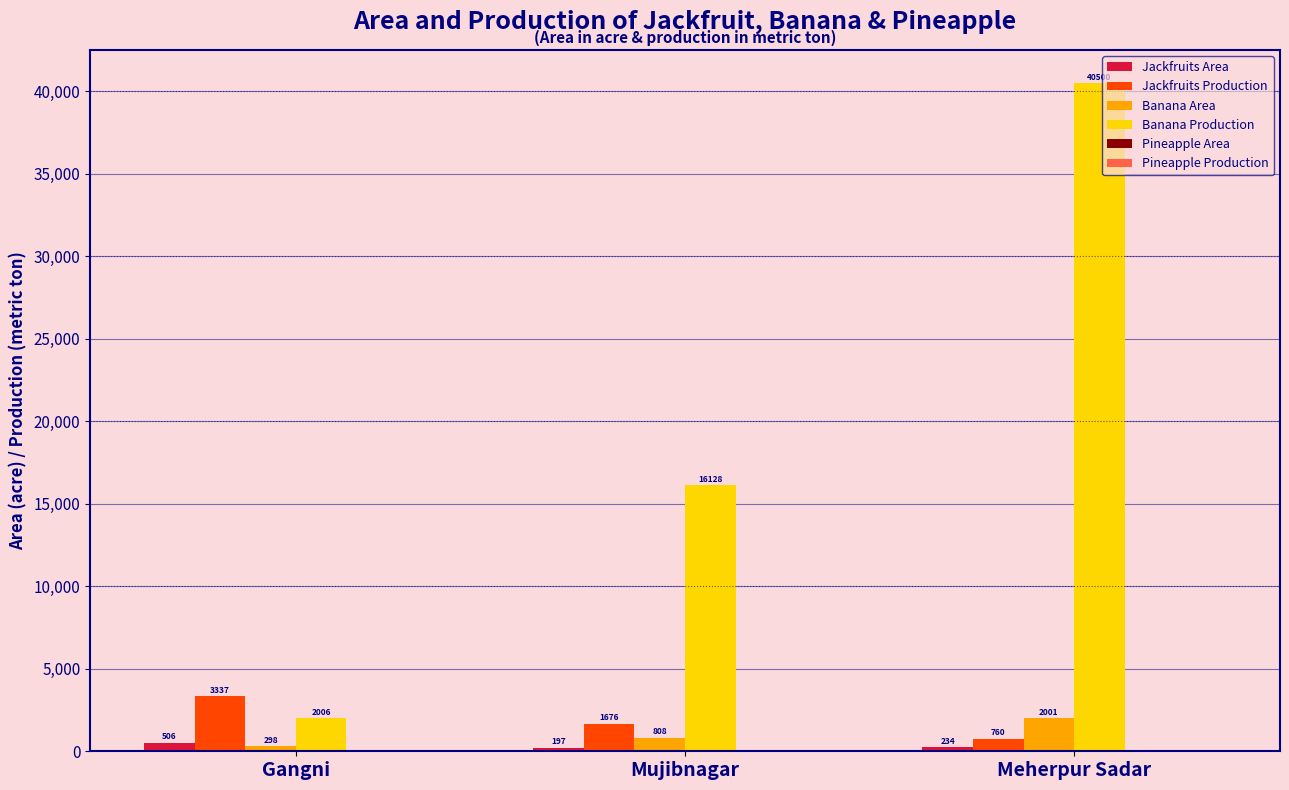

What is the spread (max minus min) of values at Mujibnagar?

15931